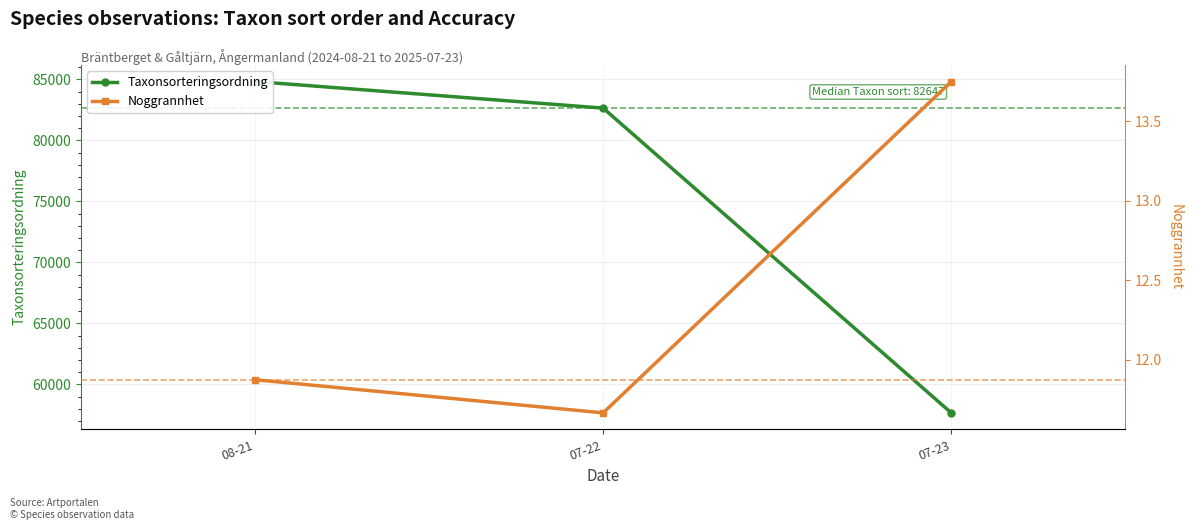

What is the sum of all Taxonsorteringsordning values?

225135.2